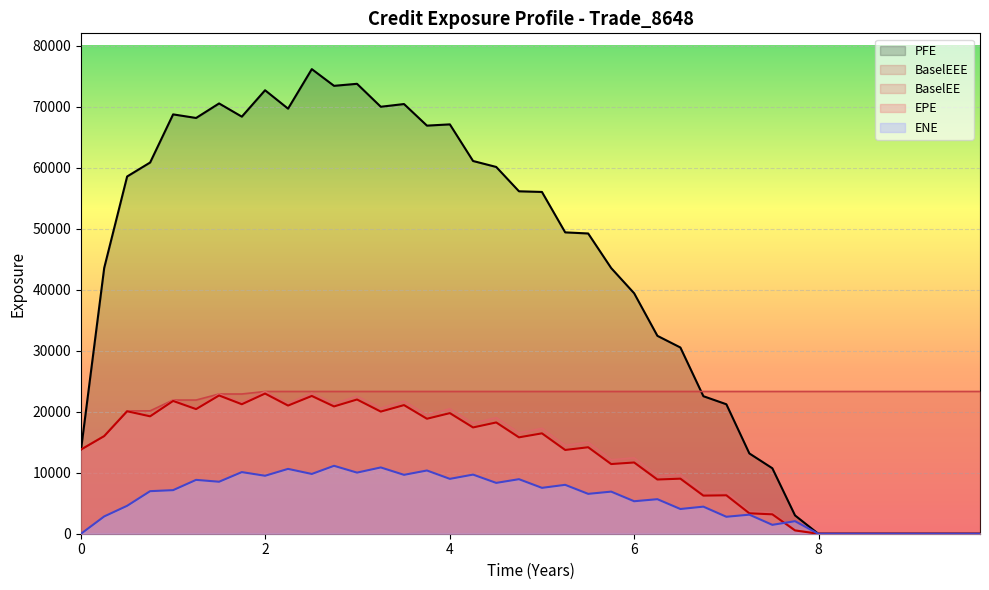

Is it true that EPE equals 8693.3 at 7.99454?

False